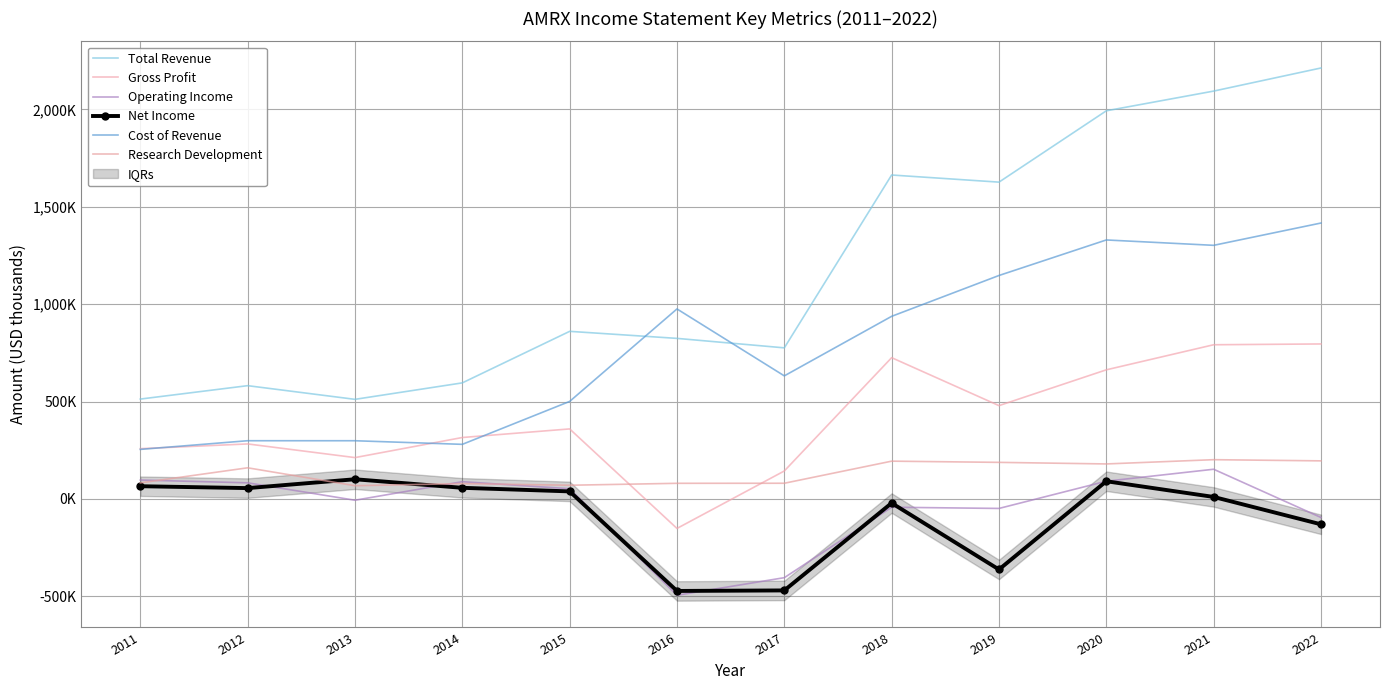

True or false: Gross Profit and Operating Income intersect in this chart.

False